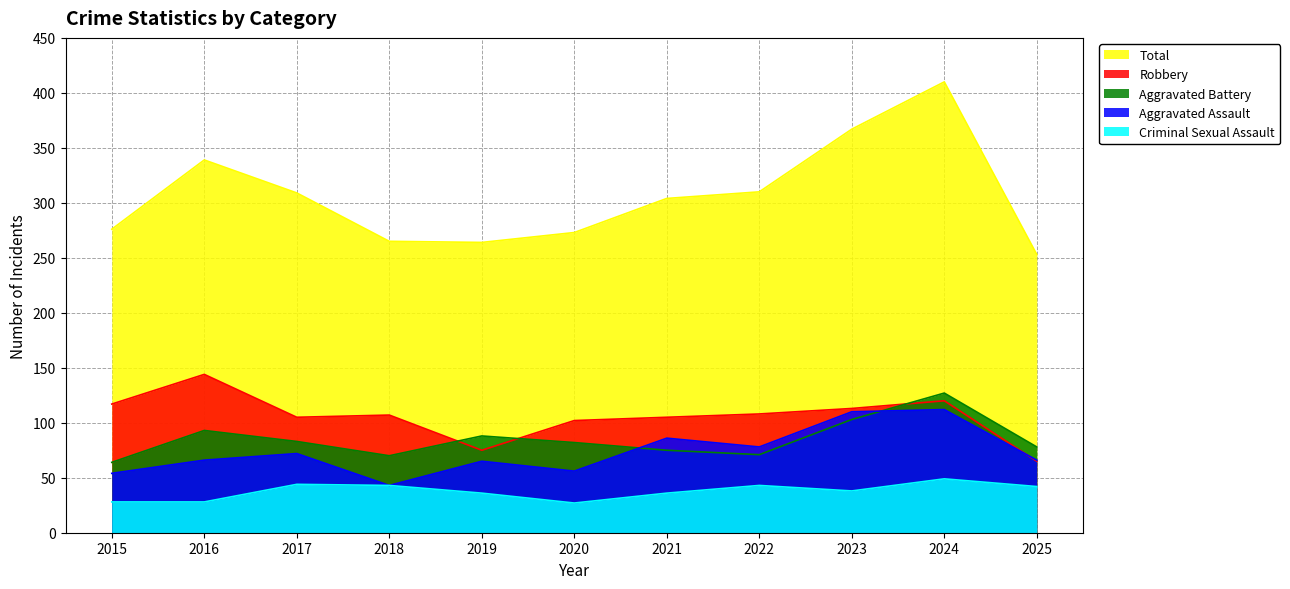

What value does the Criminal Sexual Assault series have at 2021?

36